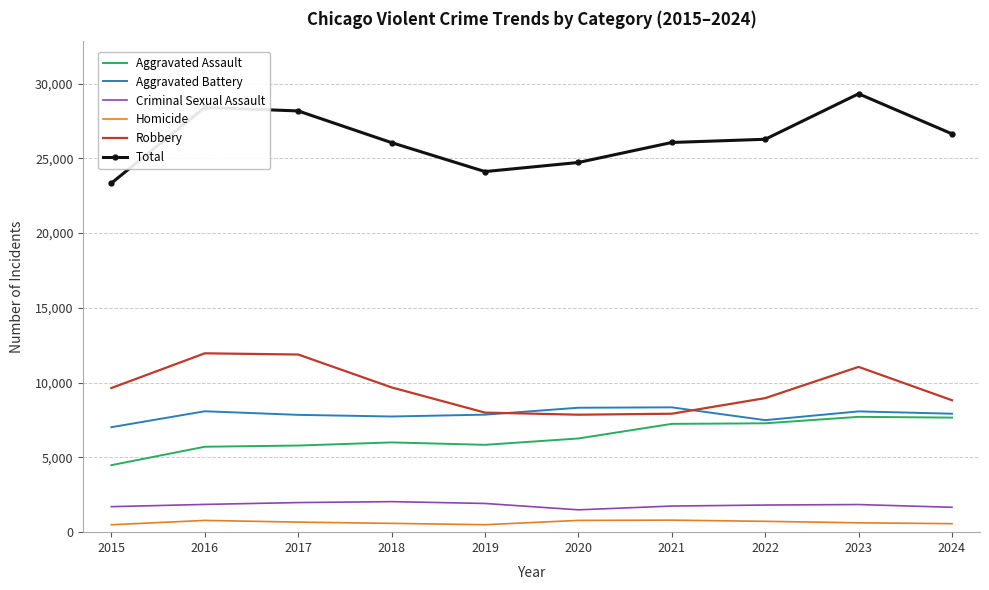

What is the minimum value shown in the chart?

496